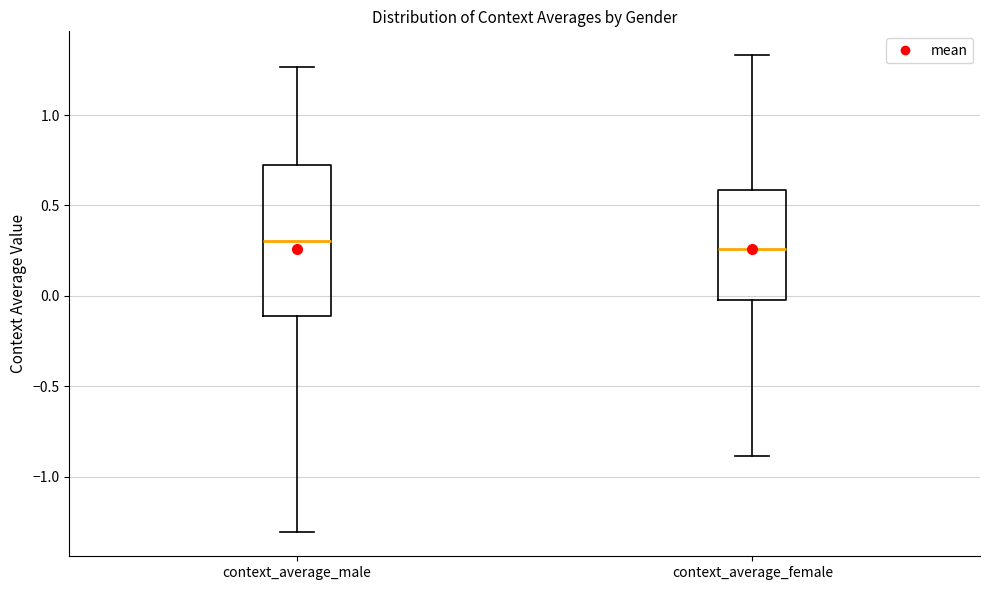

Where is the lower edge of the box for context_average_female on the y-axis? The values are not printed on the chart, so give them approximately, as read against the axis.

0.00